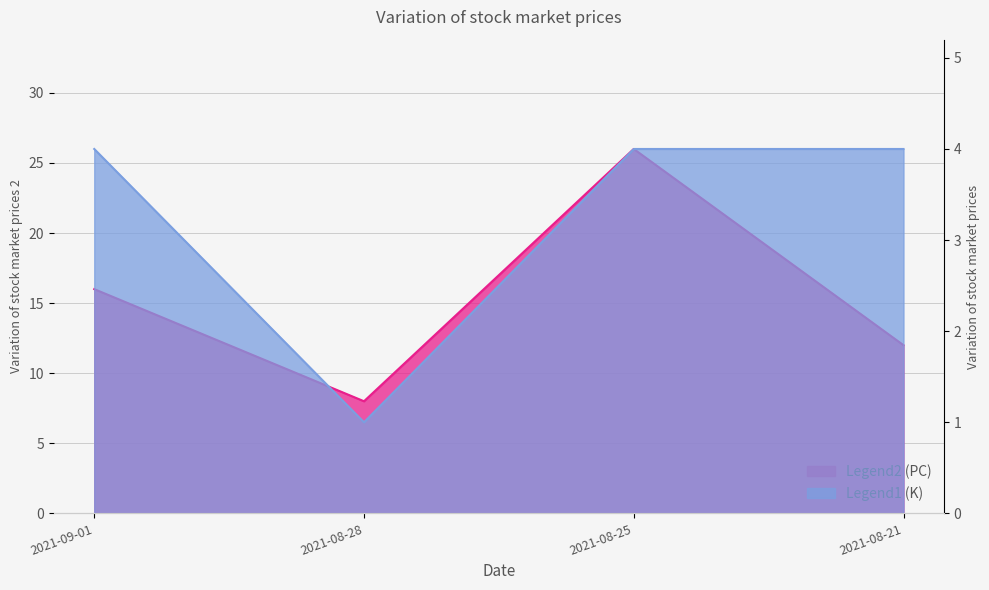

List the series in order of their peak value, lowest first.

K, PC